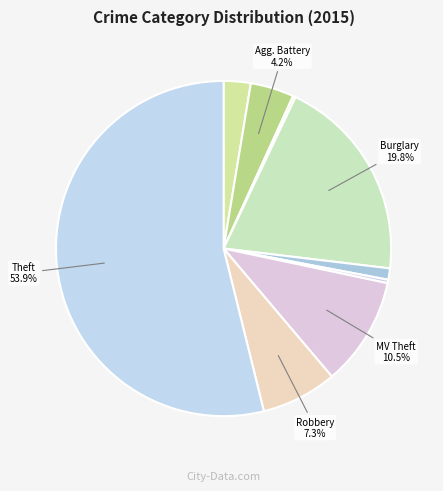

How many segments does this pie chart have?

9